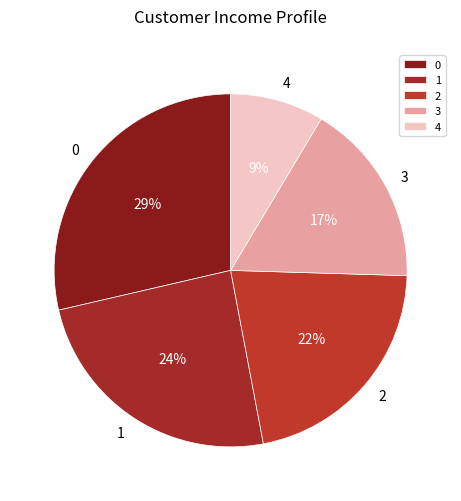

Is there any slice that represents more than half of the pie?

No